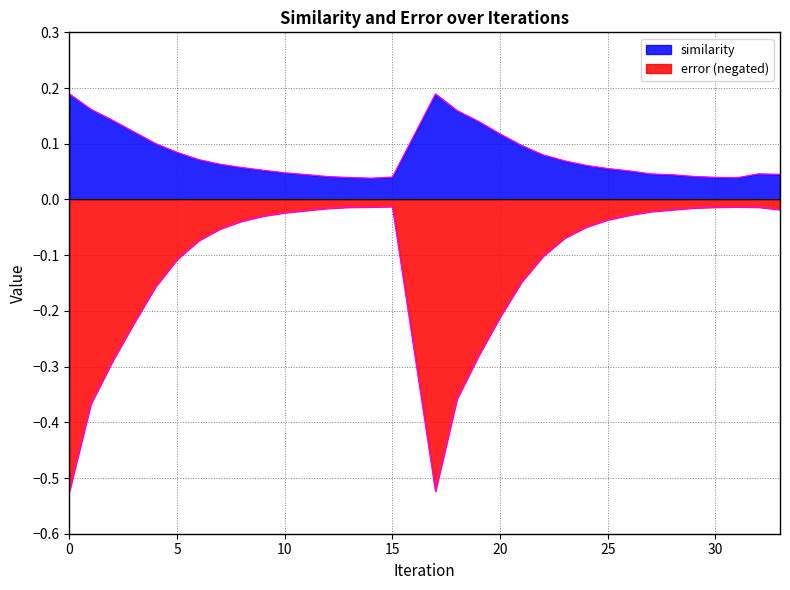

True or false: similarity and error cross at least once.

False